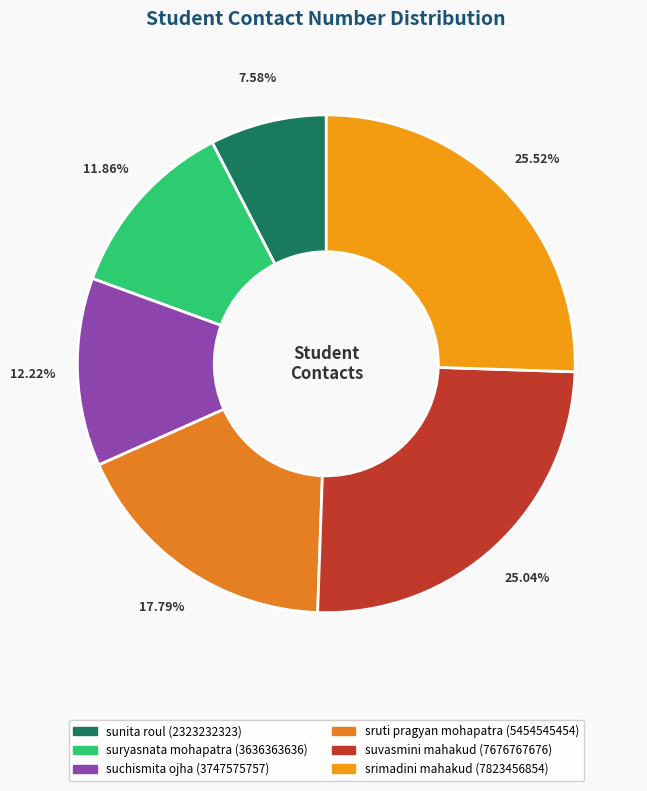

Count the number of slices in the pie.

6